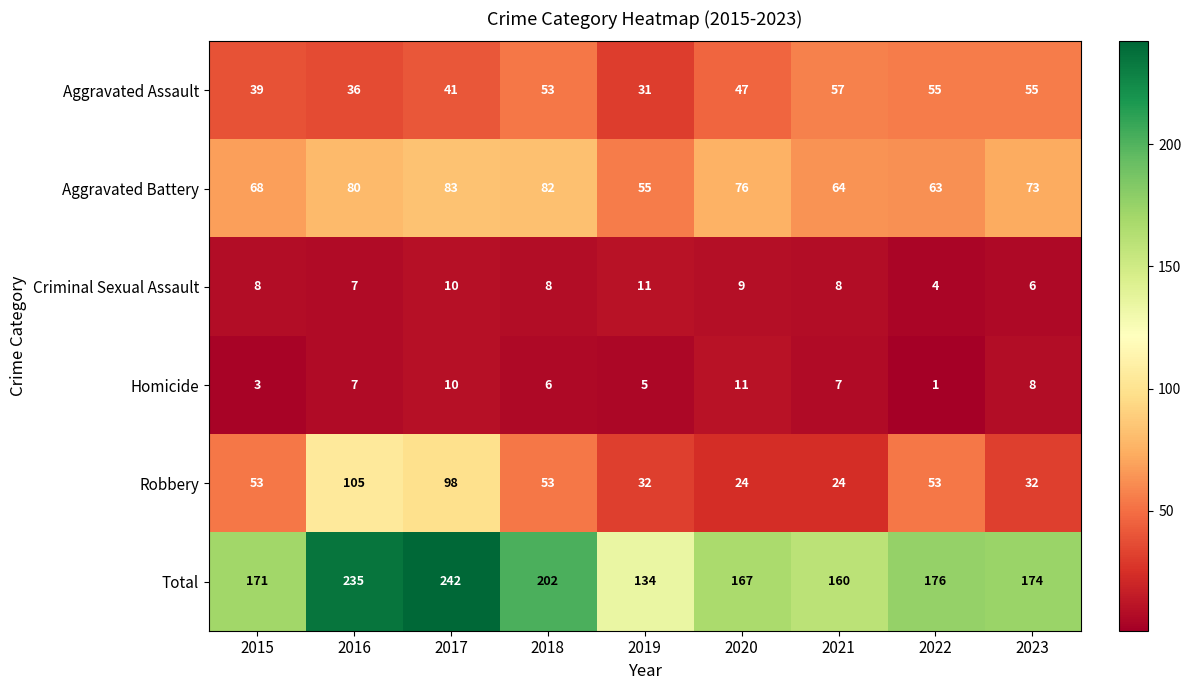

Rank the categories by Total value from highest to lowest.

2017, 2016, 2018, 2022, 2023, 2015, 2020, 2021, 2019